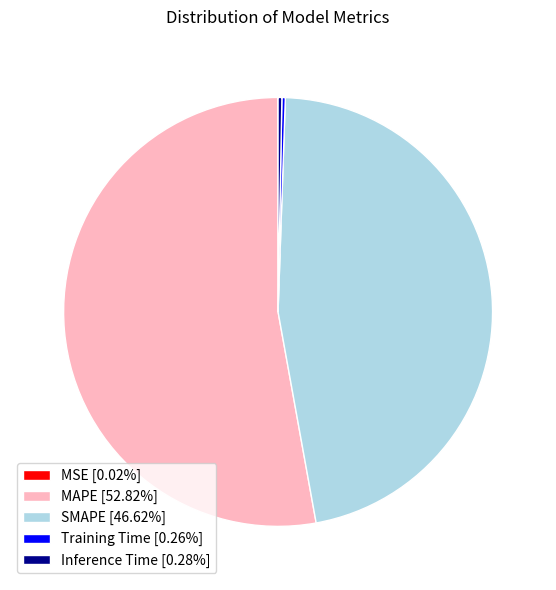

What is the largest slice in the pie chart?

MAPE